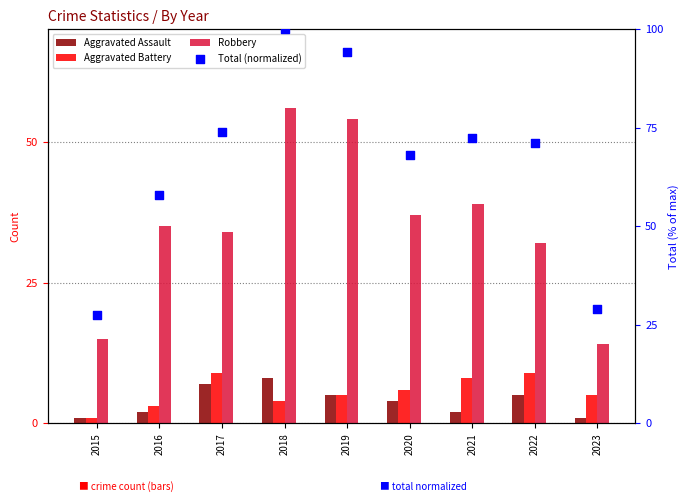

At which category is the sum across all series the highest?

2018